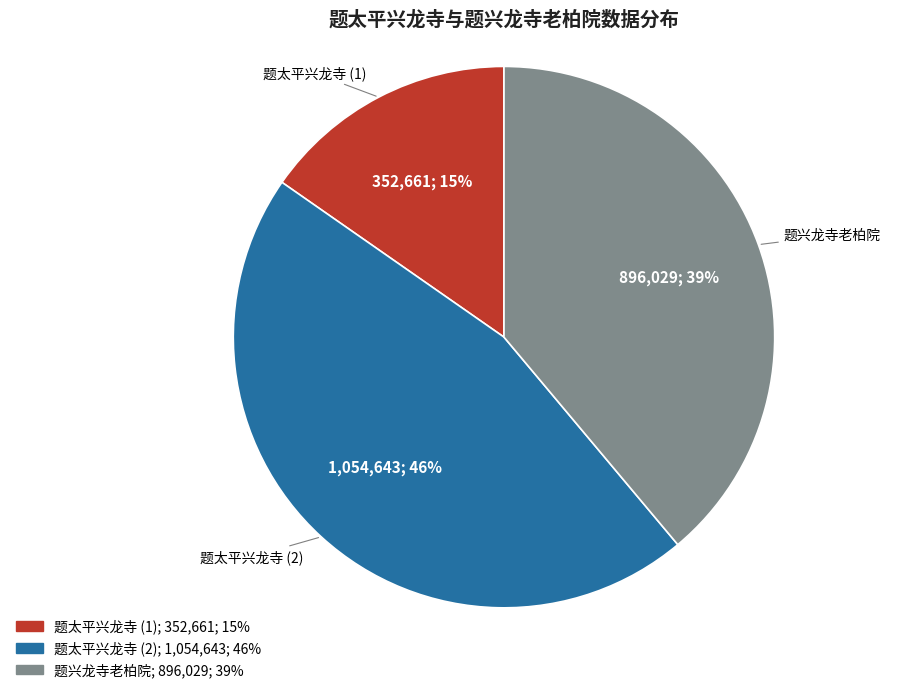

To the nearest percent, what is the average slice percentage?

33%